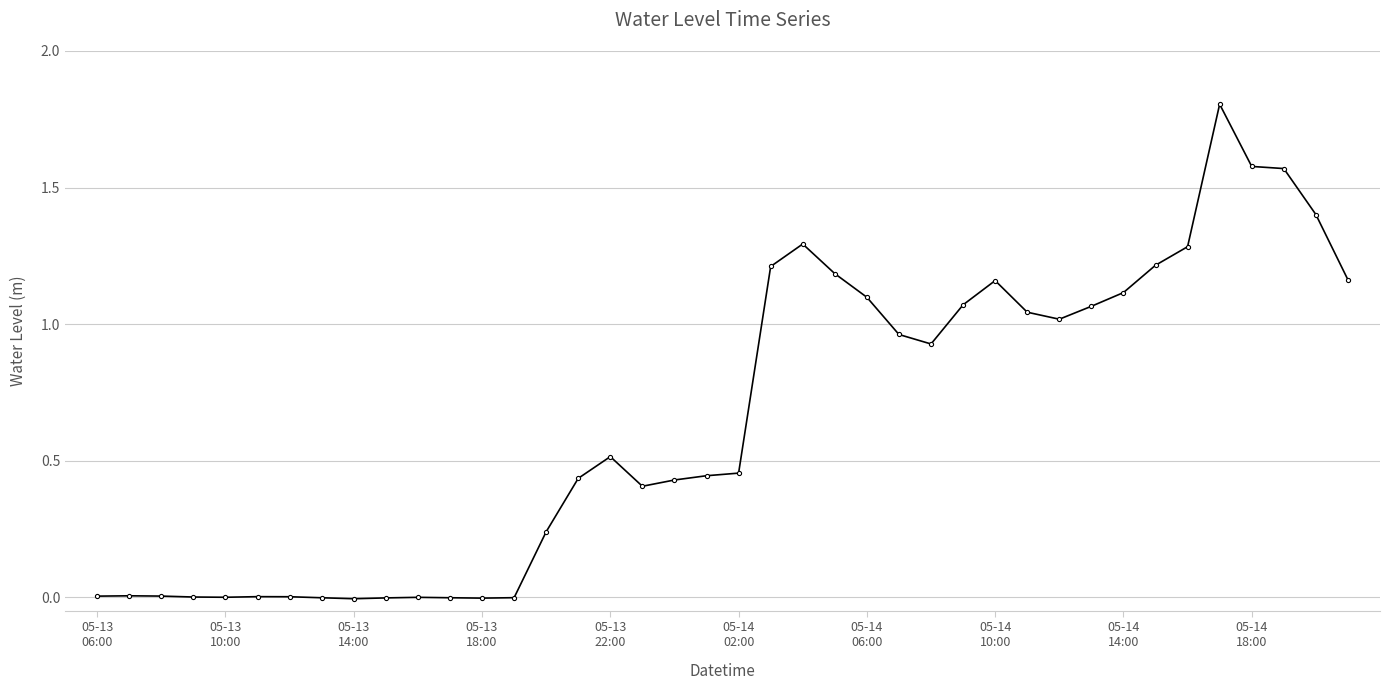

What is the sum of all values?

26.1